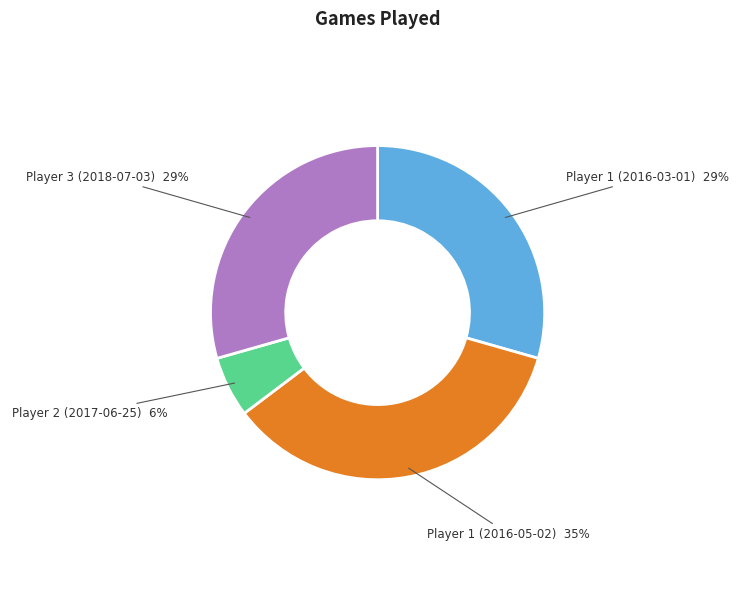

Is there a majority slice in this chart?

No